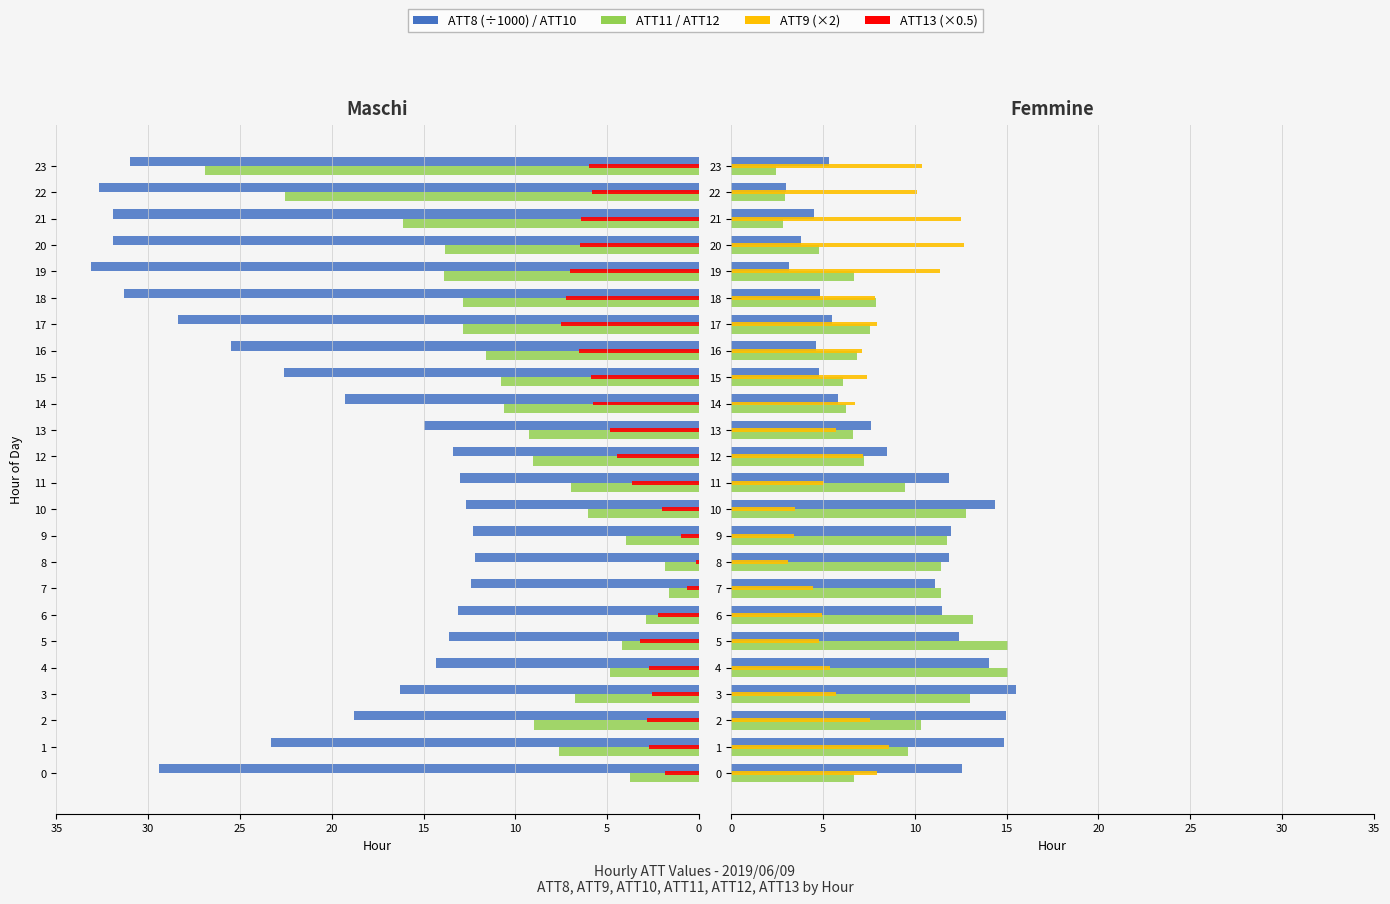

At how many categories does at least one series exceed 27?

8